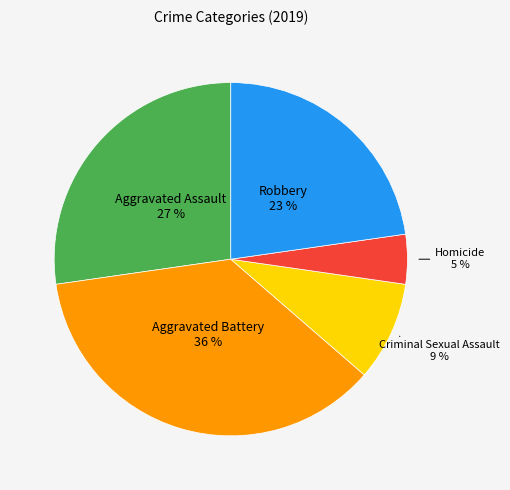

Which slice is the smallest?

Homicide